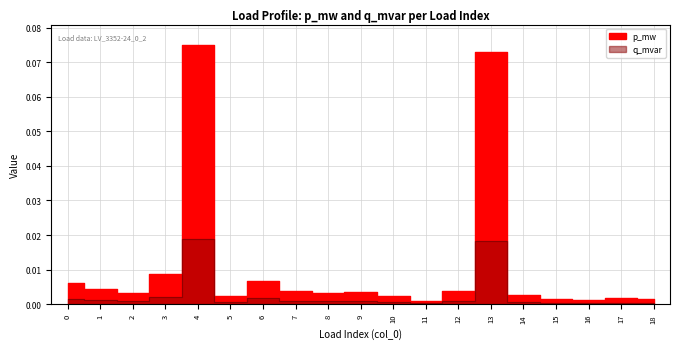

Reading right to left, what are all the values shown in this chart?

p_mw: 0.0	0.0	0.0	0.0	0.0	0.1	0.0	0.0	0.0	0.0	0.0	0.0	0.0	0.0	0.1	0.0	0.0	0.0	0.0
q_mvar: 0.0	0.0	0.0	0.0	0.0	0.0	0.0	0.0	0.0	0.0	0.0	0.0	0.0	0.0	0.0	0.0	0.0	0.0	0.0